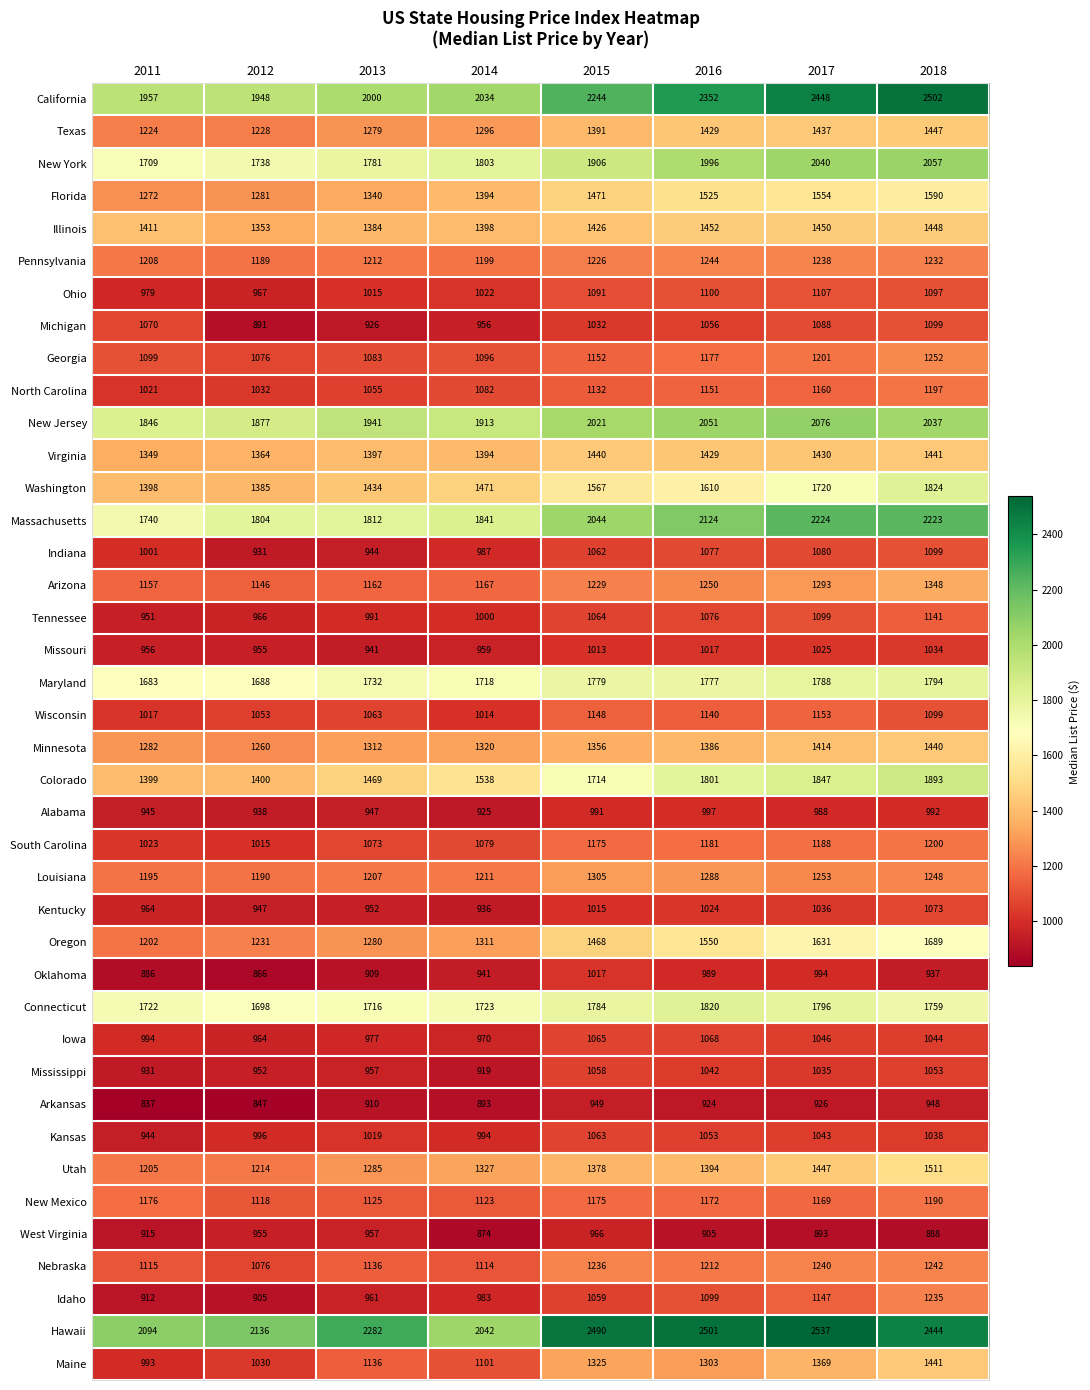

The Virginia series shows 2103 at 2012. True or false?

False